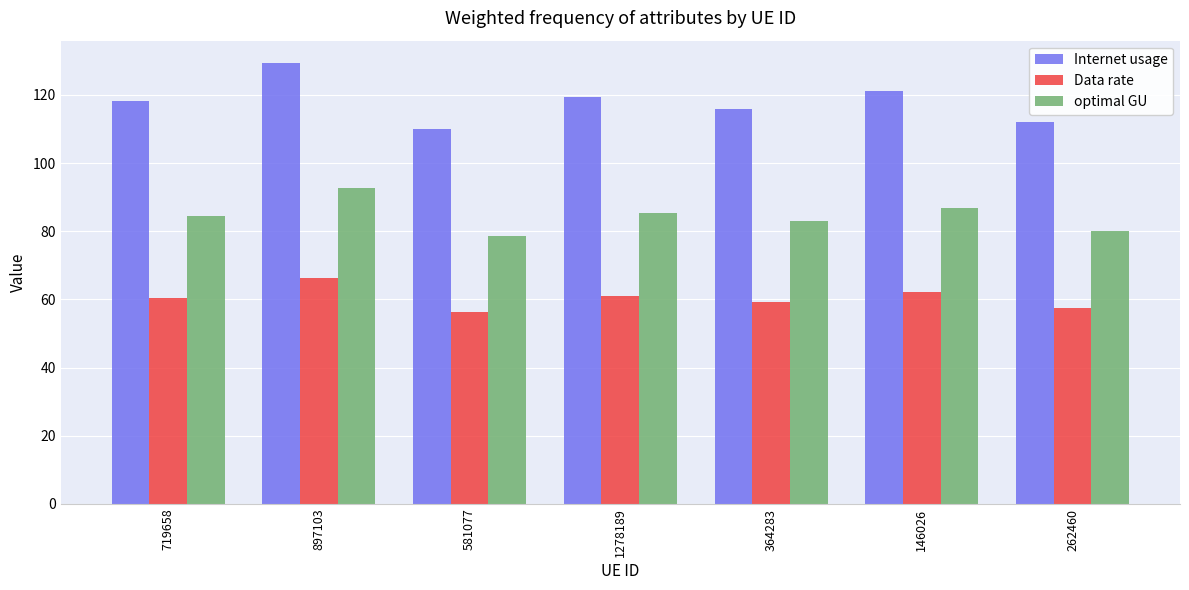

At 364283, list the series in order from smallest to largest.

Data rate, optimal GU, Internet usage